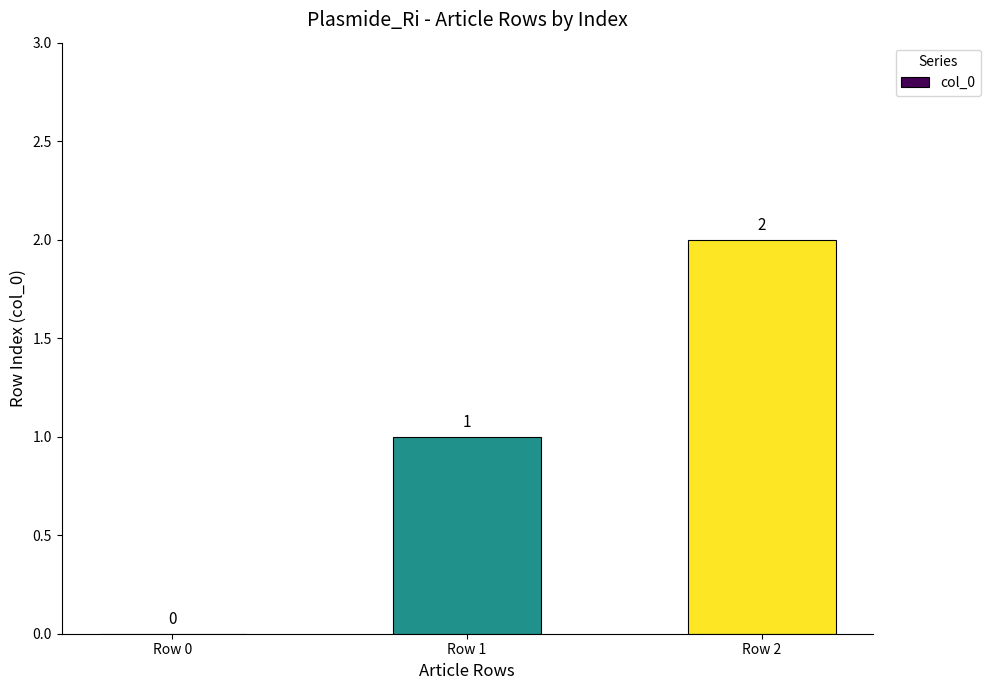

Reading left to right, what are all the values shown in this chart?

0	1	2